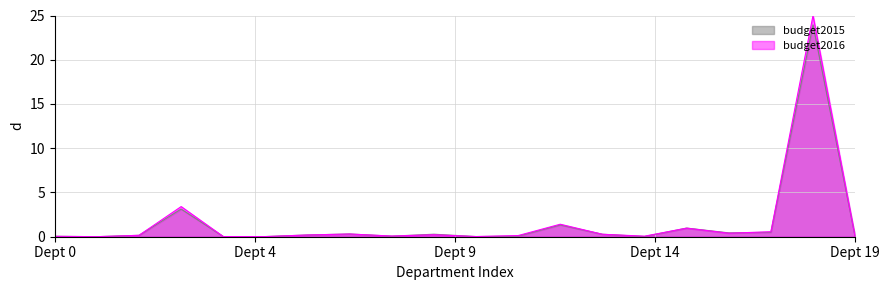

Which series has the largest range (max minus min)?

budget2016